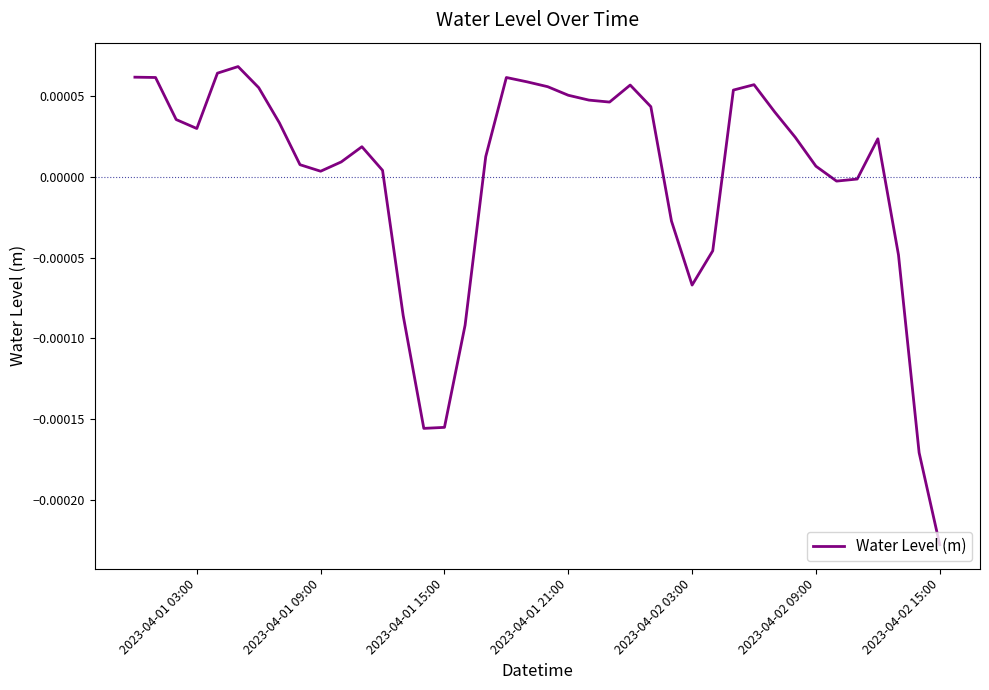

How many lines are shown in the chart?

1